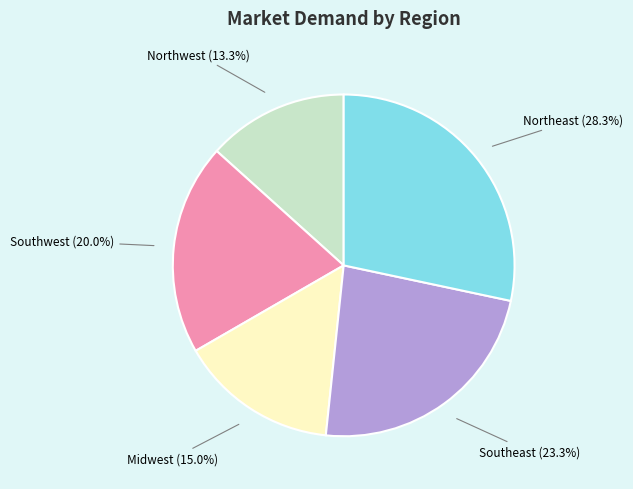

How many slices are in this pie chart?

5